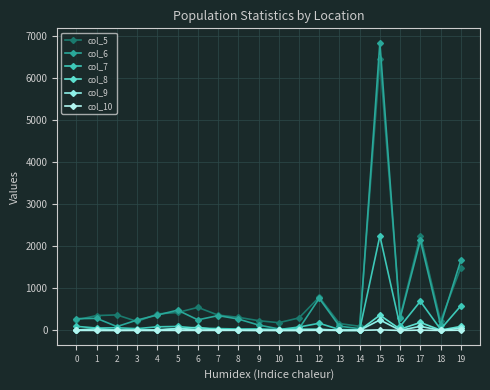

Does the chart have visible grid lines?

Yes